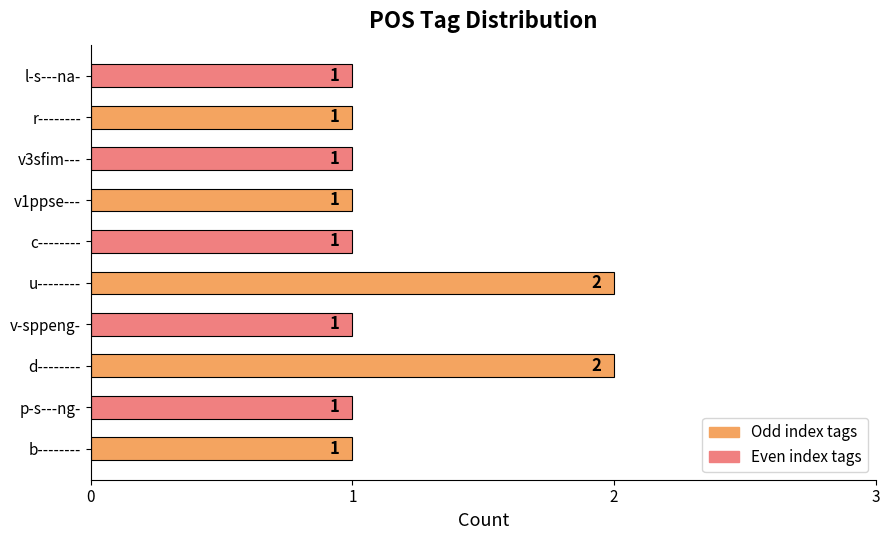

Are the bars horizontal?

Yes